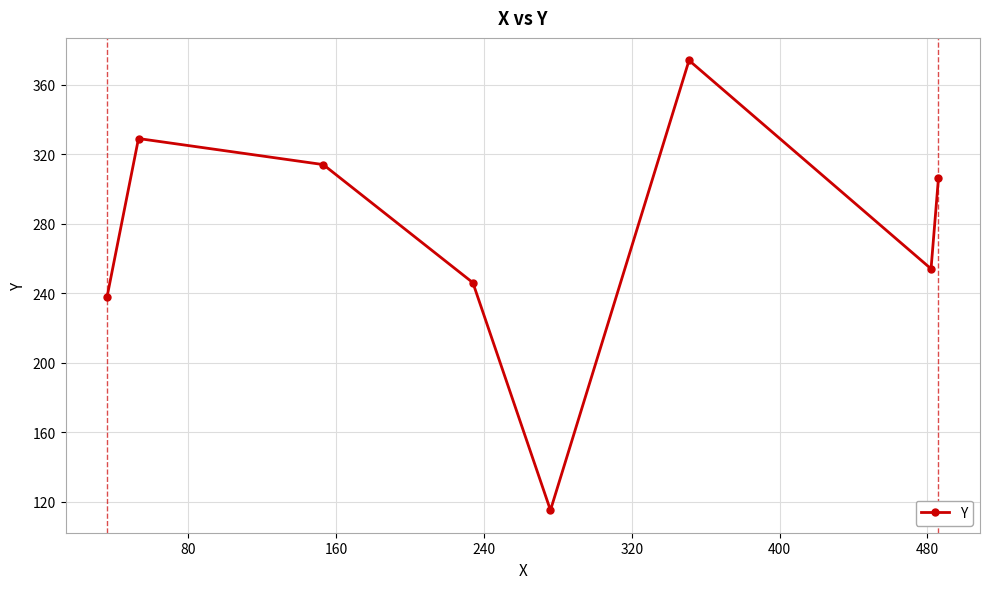

Count the number of categories in the chart.

8